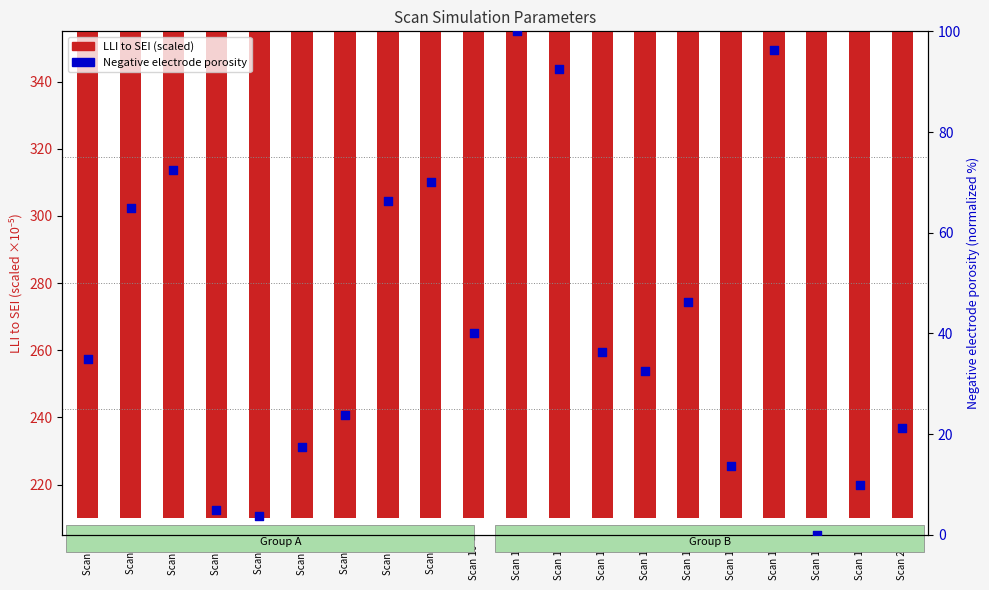

Is the value of Negative electrode porosity at Scan 5 greater than the value of LLI to SEI (scaled) at Scan 7?

No